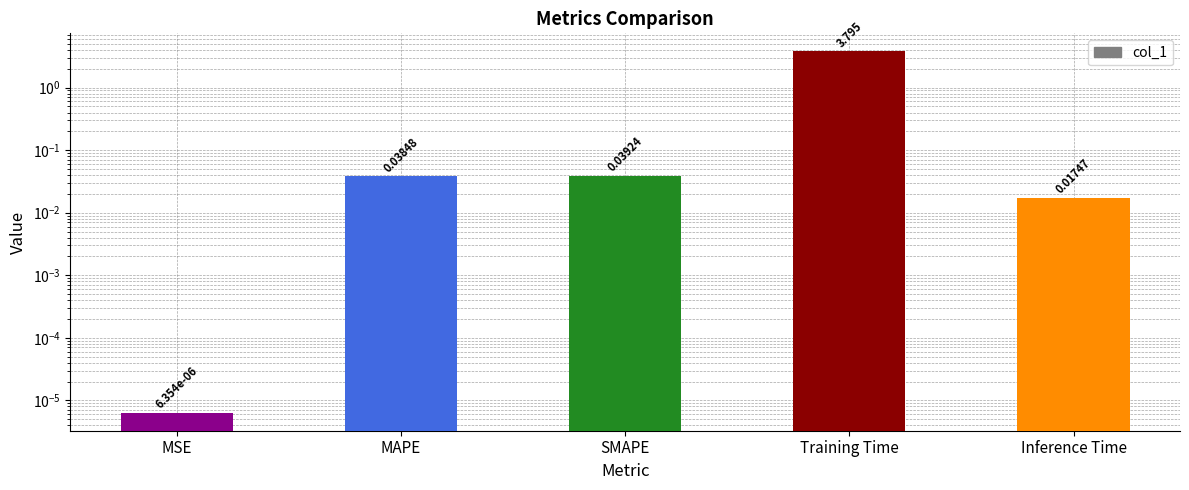

The value at MSE is 0.0. True or false?

True